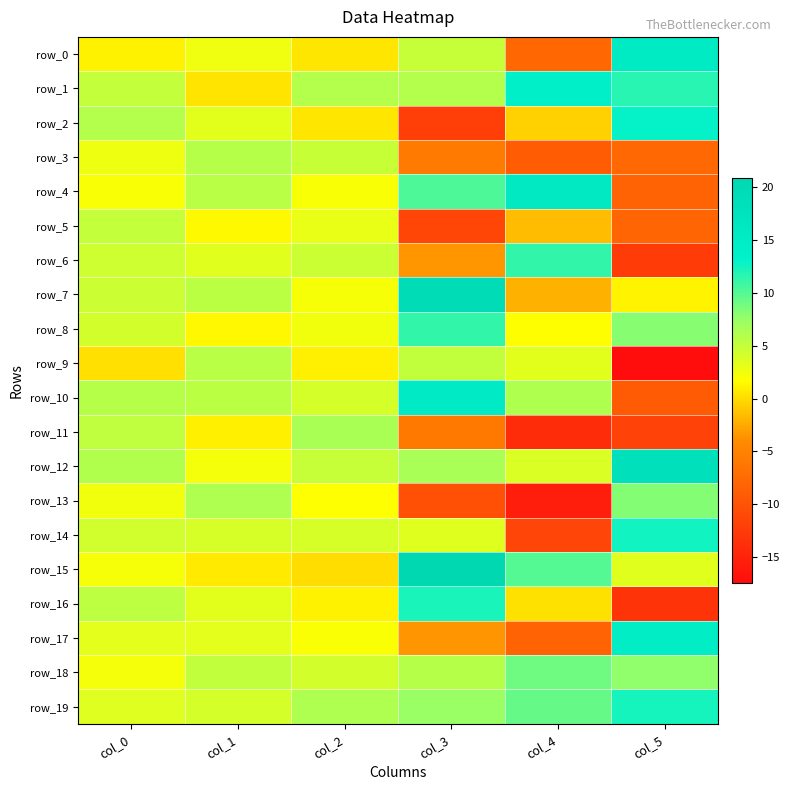

Is it true that row_0 equals 0.5 at col_2?

True